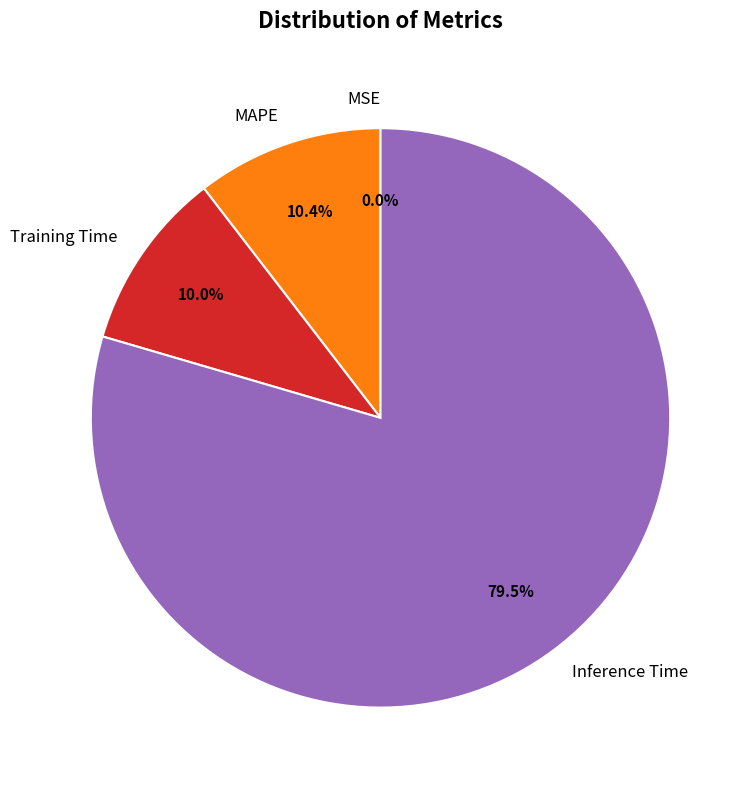

How much of the chart is everything except MAPE?

89.6%